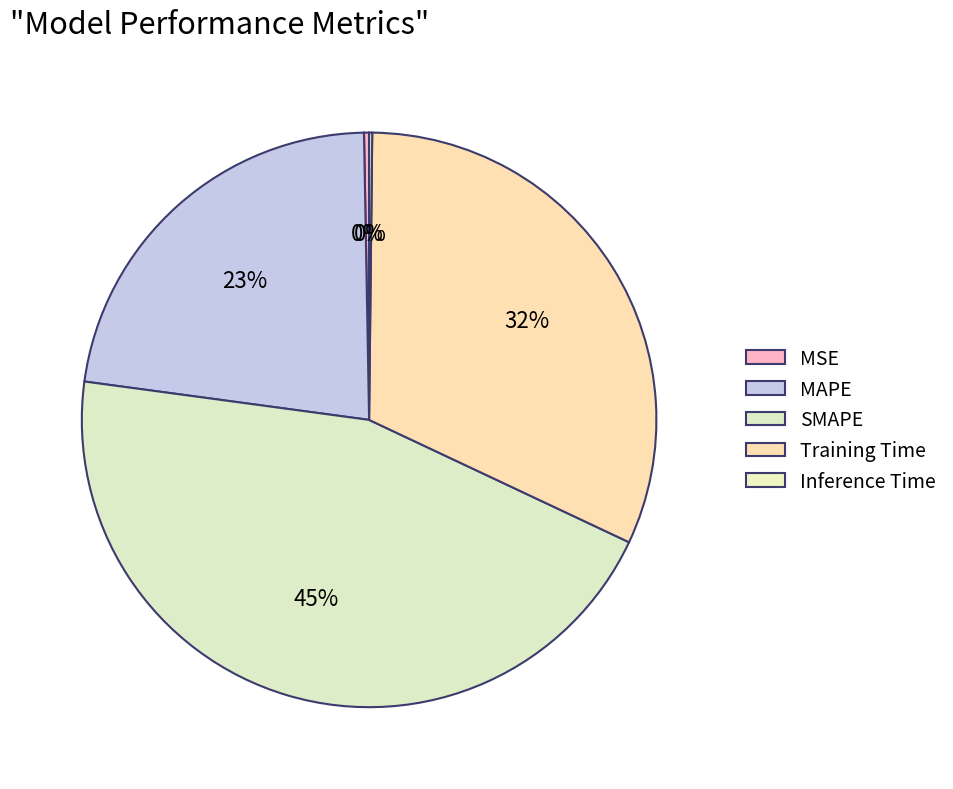

To the nearest percent, what is the difference between the largest and smallest slice percentages?

45%